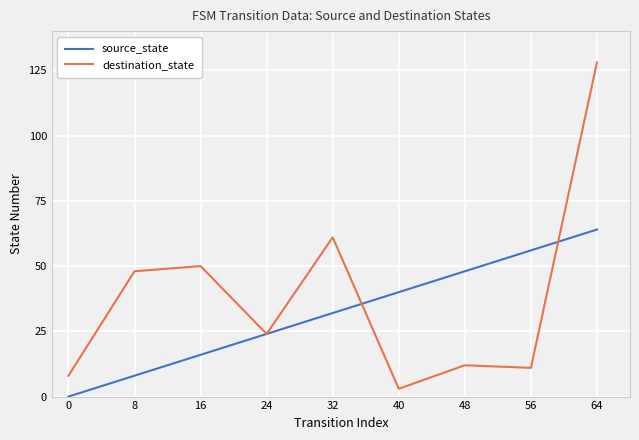

How many distinct data groups are displayed?

2